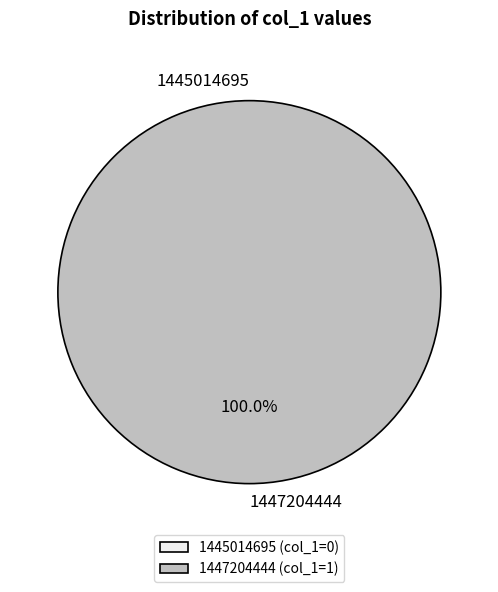

What percentage is NOT represented by 1445014695?

100.0%